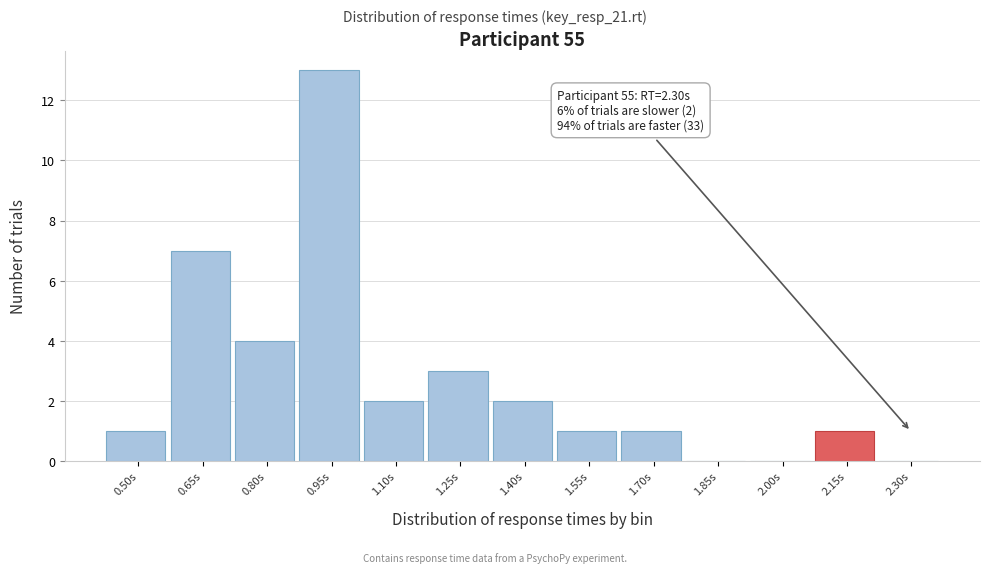

Reading right to left, list all the values displayed in this chart.

2.30s=0	2.15s=1	2.00s=0	1.85s=0	1.70s=1	1.55s=1	1.40s=2	1.25s=3	1.10s=2	0.95s=13	0.80s=4	0.65s=7	0.50s=1